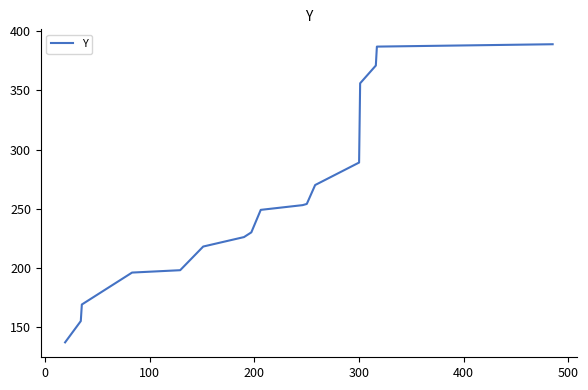

What is the maximum value shown in the chart?

389